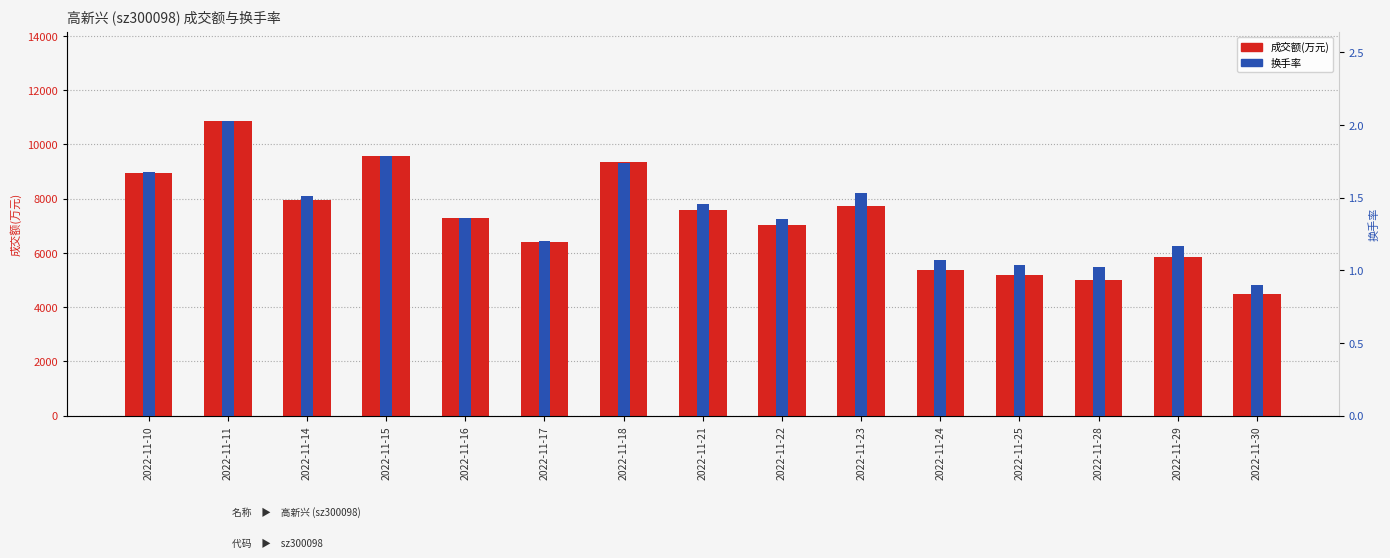

List the labels in order of 换手率 value, smallest first.

2022-11-30, 2022-11-28, 2022-11-25, 2022-11-24, 2022-11-29, 2022-11-17, 2022-11-22, 2022-11-16, 2022-11-21, 2022-11-14, 2022-11-23, 2022-11-10, 2022-11-18, 2022-11-15, 2022-11-11